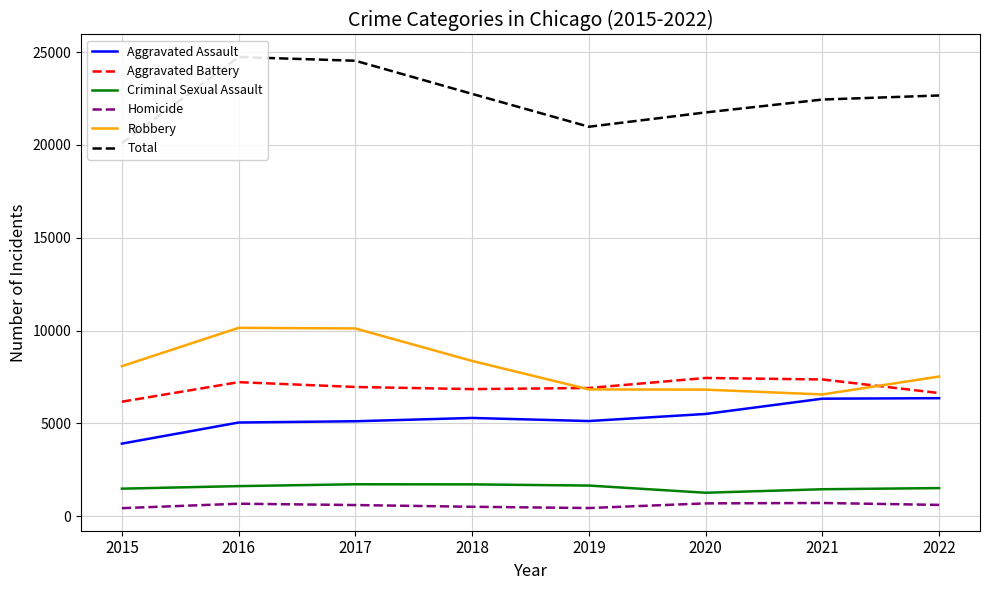

How many interior local valleys does the Aggravated Battery series have?

1